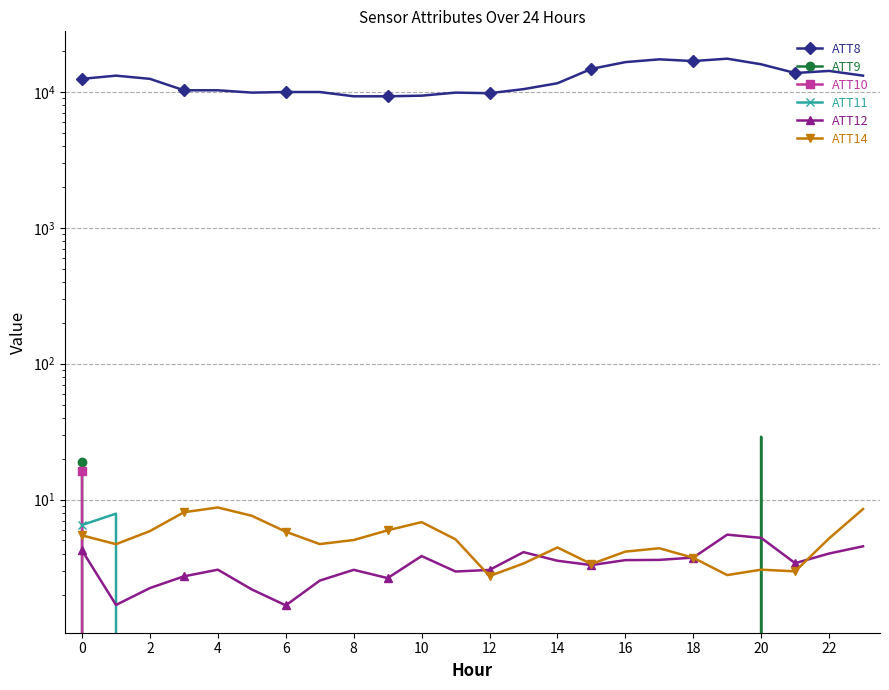

What is the label of the 20th point from the left?

19